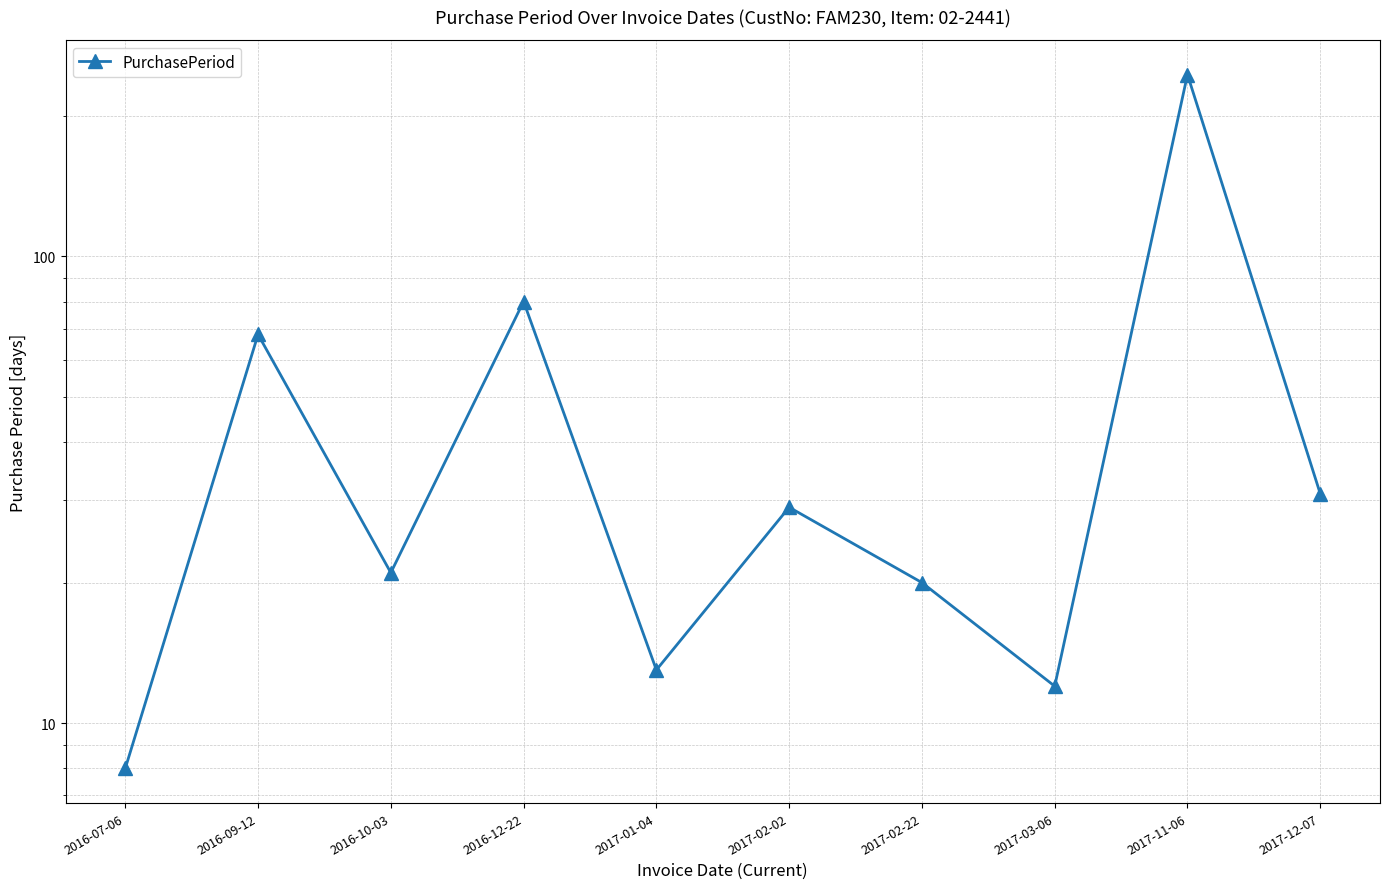

Which label corresponds to the smallest value in the chart?

2016-07-06